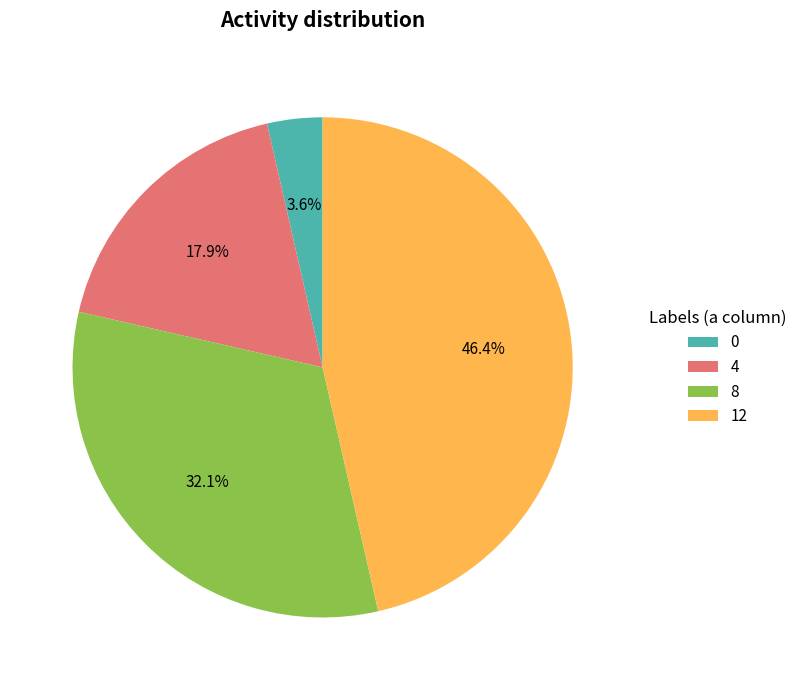

Combined, what portion of the pie is 0 and 12?

50.0%